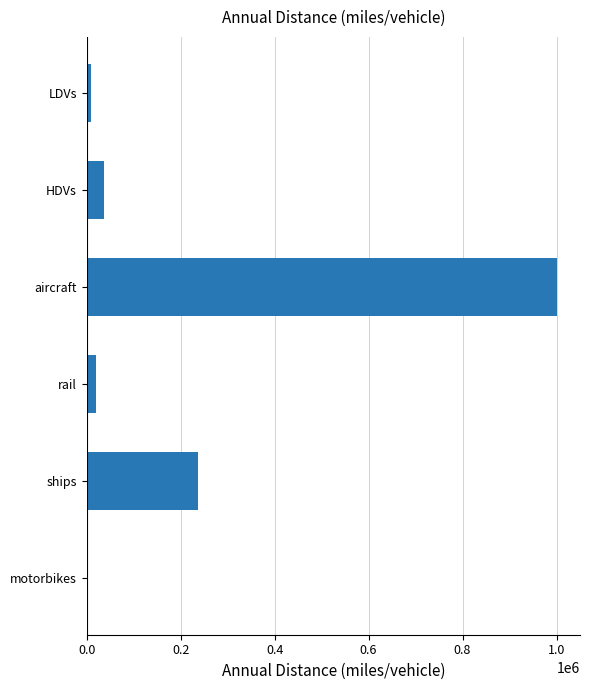

What is the average value?

217336.5